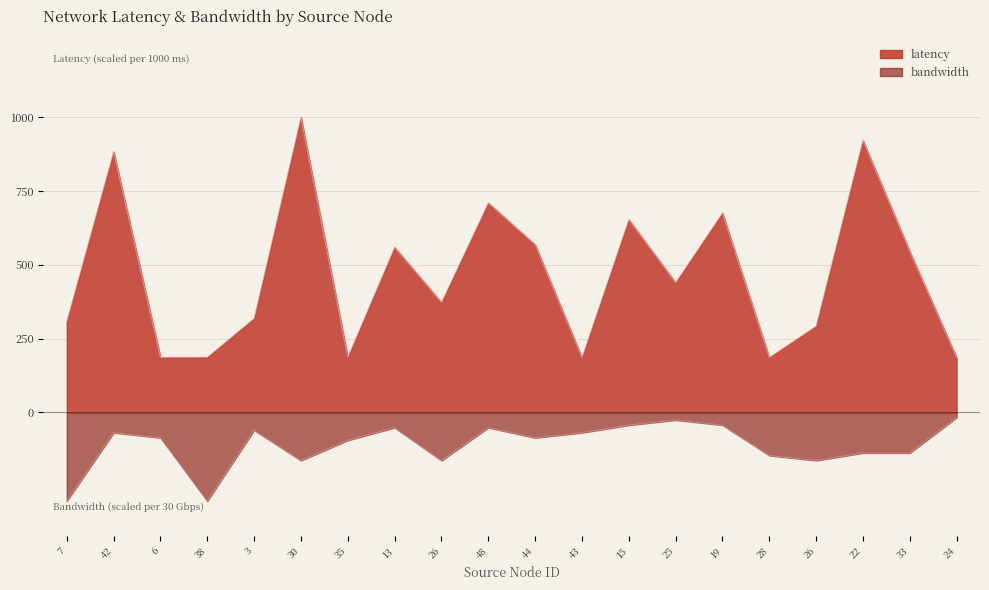

What is the approximate value of latency_scaled at 24?

185.9